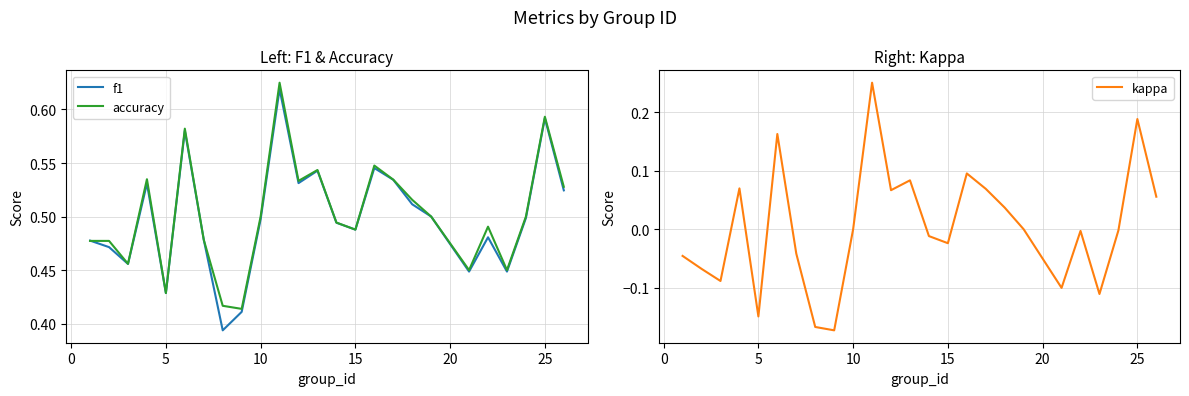

Which series has the widest spread of values?

kappa